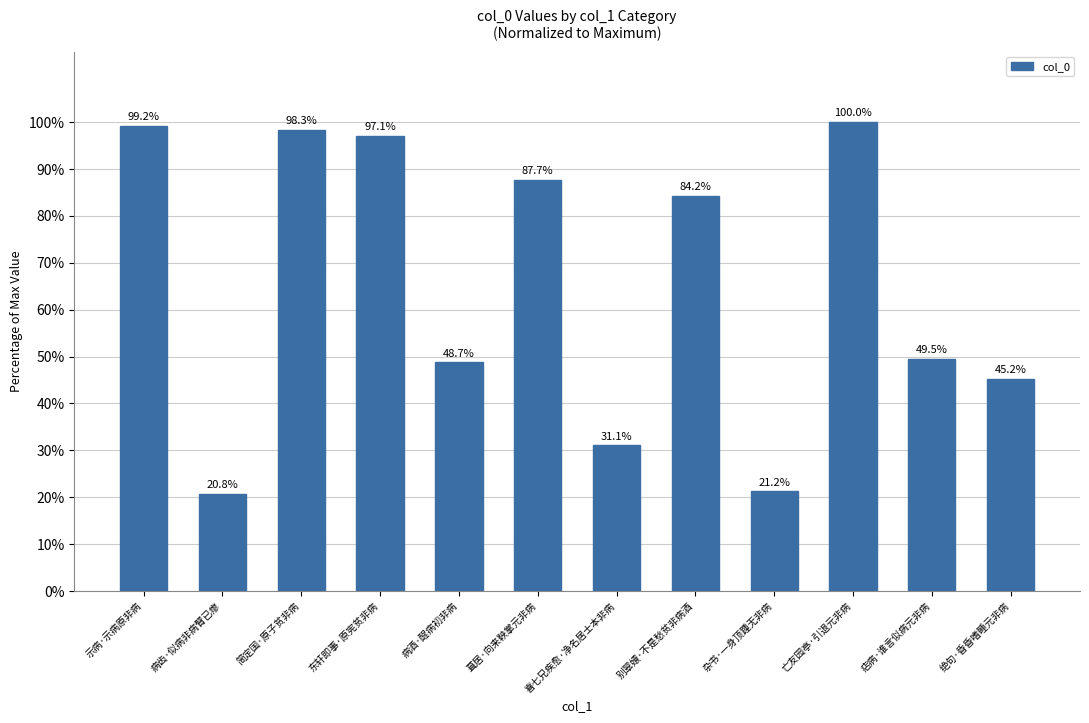

Which category has the highest value across all series?

亡友园亭·引退元非病